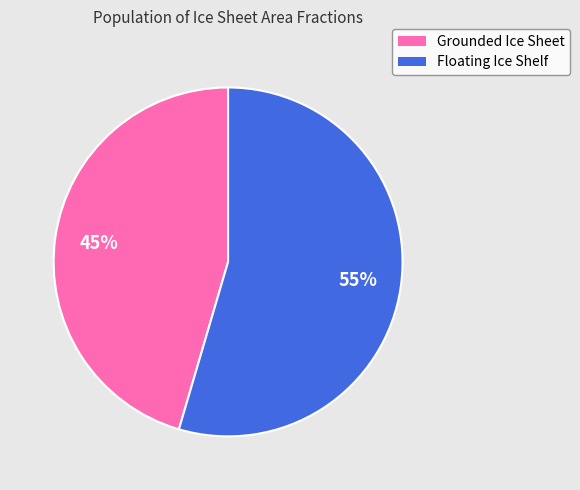

Does any single category account for the majority?

Yes